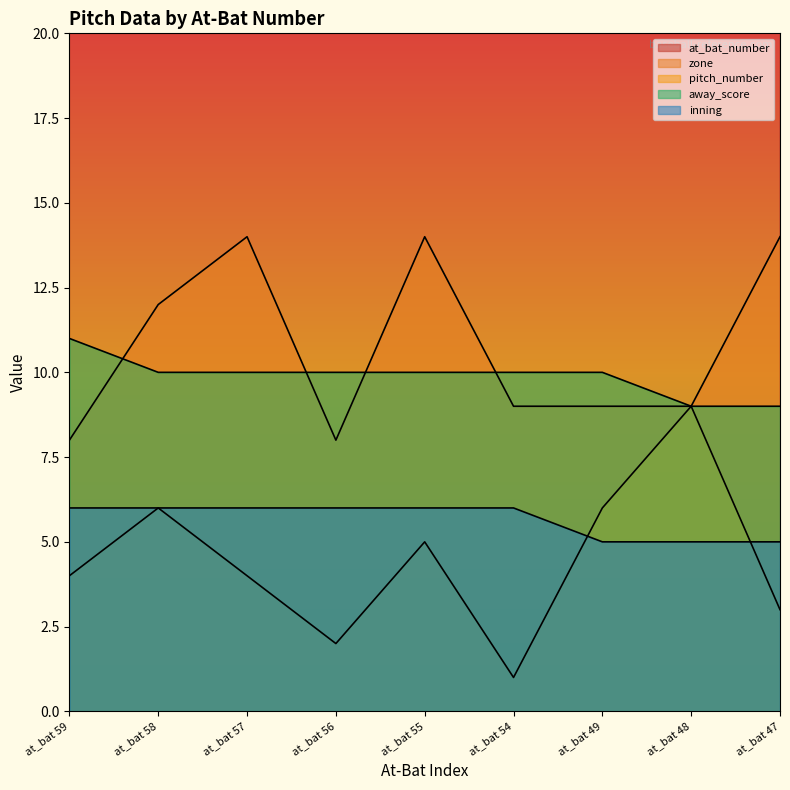

What value does the zone series have at at_bat 55?

14